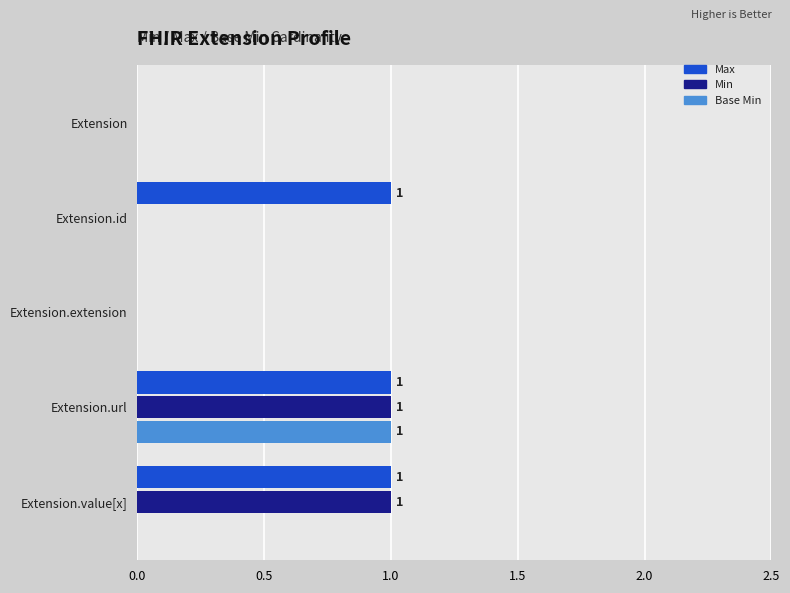

What are all the series names shown in the legend?

Max, Min, Base Min